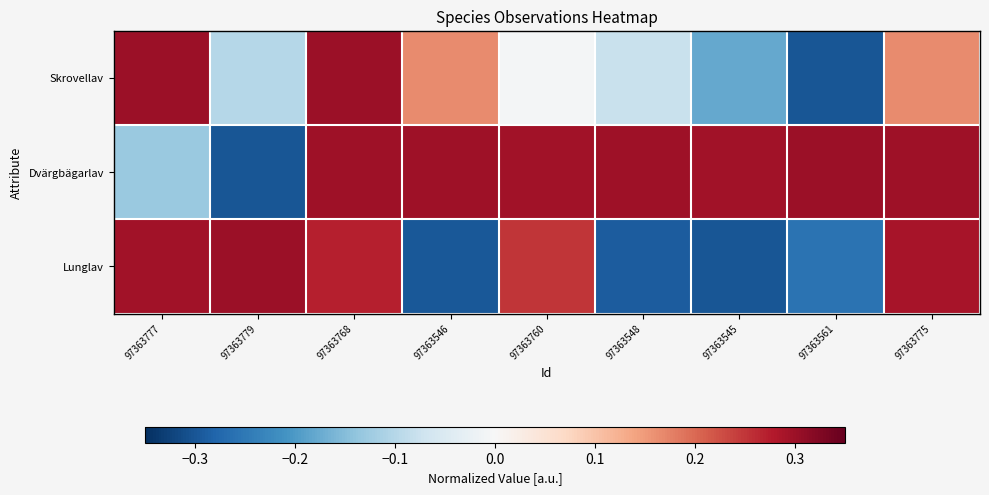

Rank the series by their maximum value, from lowest to highest.

Skrovellav, Dvärgbägarlav, Lunglav